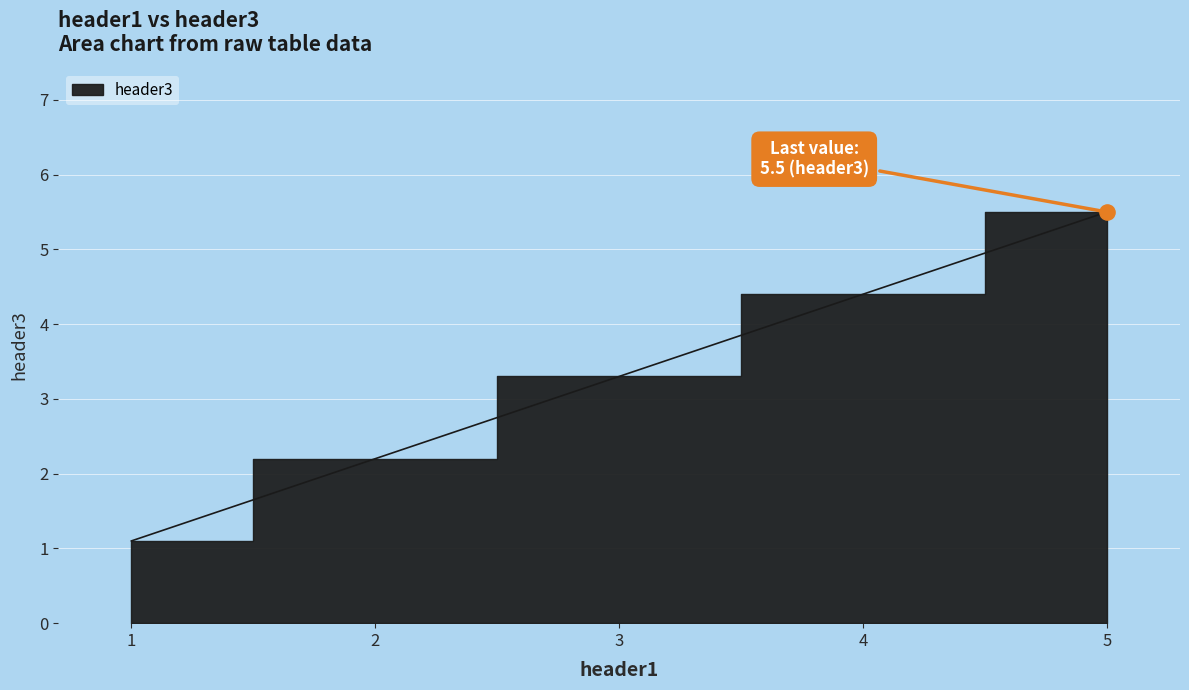

Approximately how many times larger is the value at 2 compared to 5?

0.4